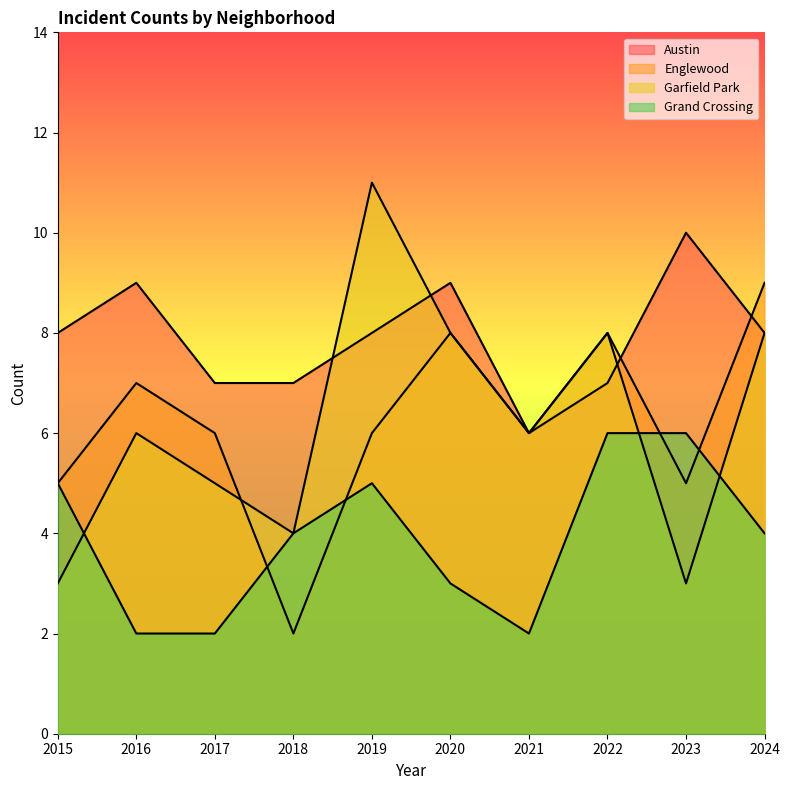

What is the total value across all series at 2023?

24